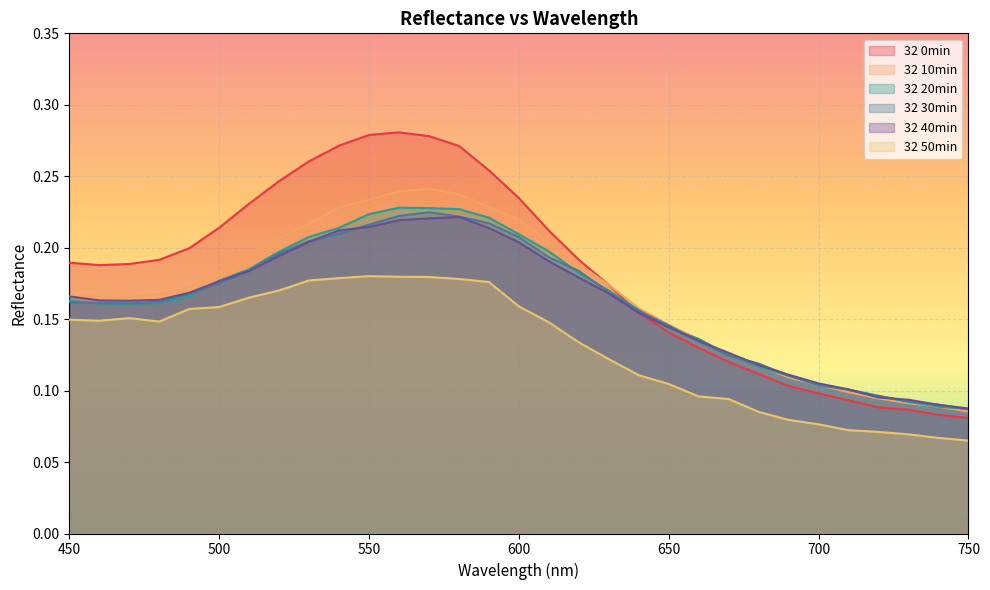

Which category has the highest value across all series?

560